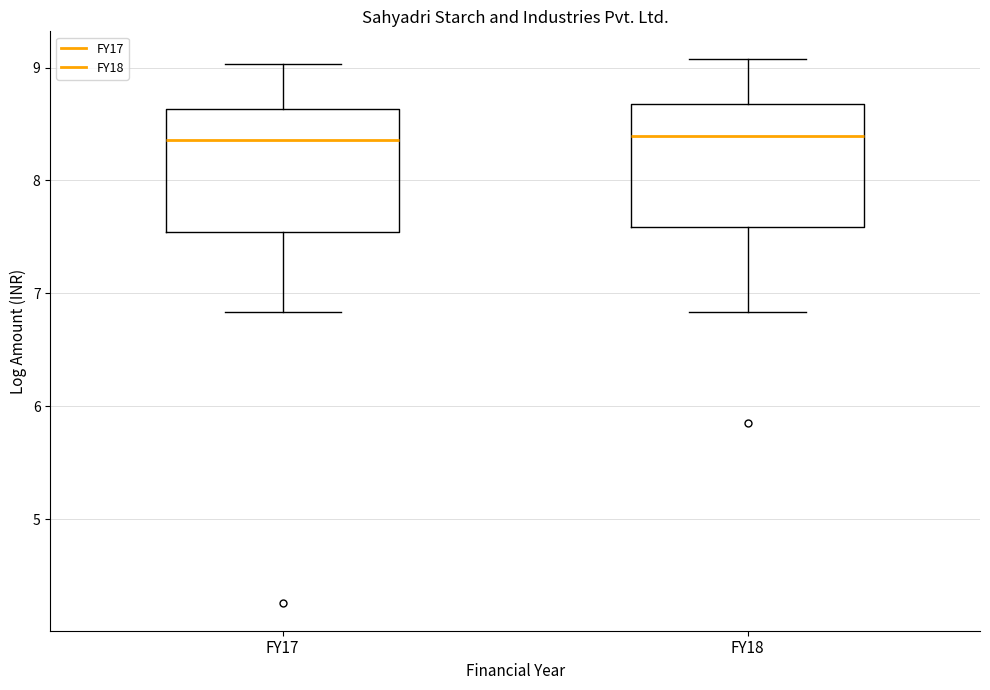

Reading left to right, read every box against the y-axis: the position of its median line, the range the box covers, and the ends of its whiskers. The values are not printed on the chart, so give them approximately, as read against the axis.

FY17: median 8.4, box 7.5 to 8.6, whiskers 6.8 to 9.0
FY18: median 8.4, box 7.6 to 8.7, whiskers 6.8 to 9.1